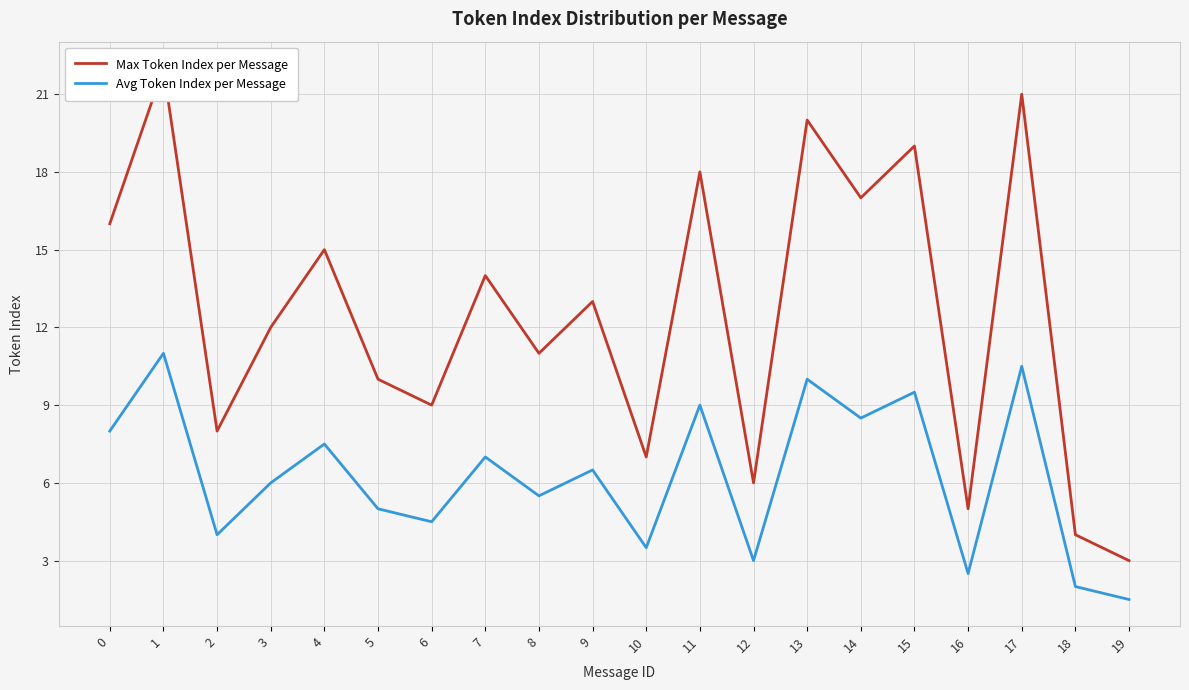

List the labels in order of Avg Token Index per Message value, largest first.

1, 17, 13, 15, 11, 14, 0, 4, 7, 9, 3, 8, 5, 6, 2, 10, 12, 16, 18, 19